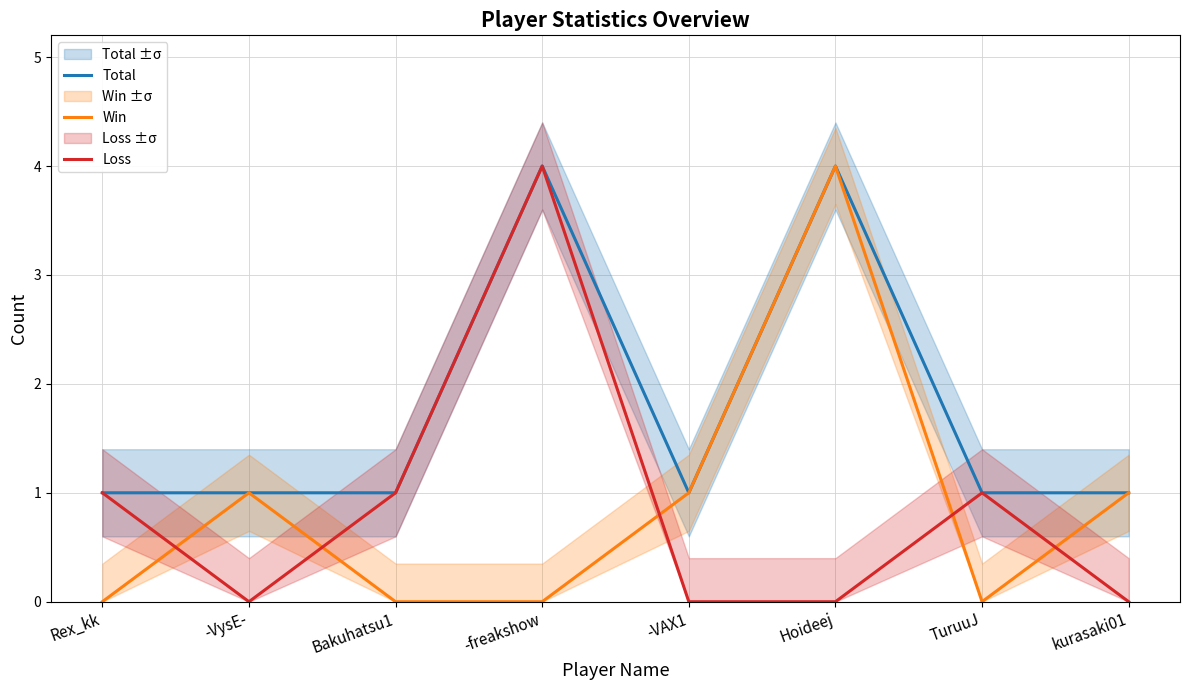

How many data points in Loss are above 1?

1